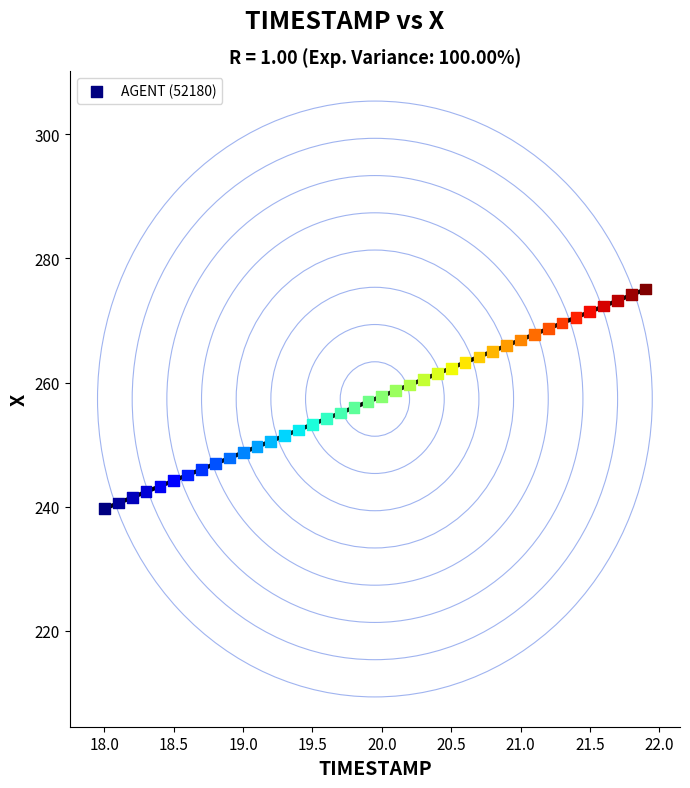

What is the range of Y values (max minus min)?

35.4